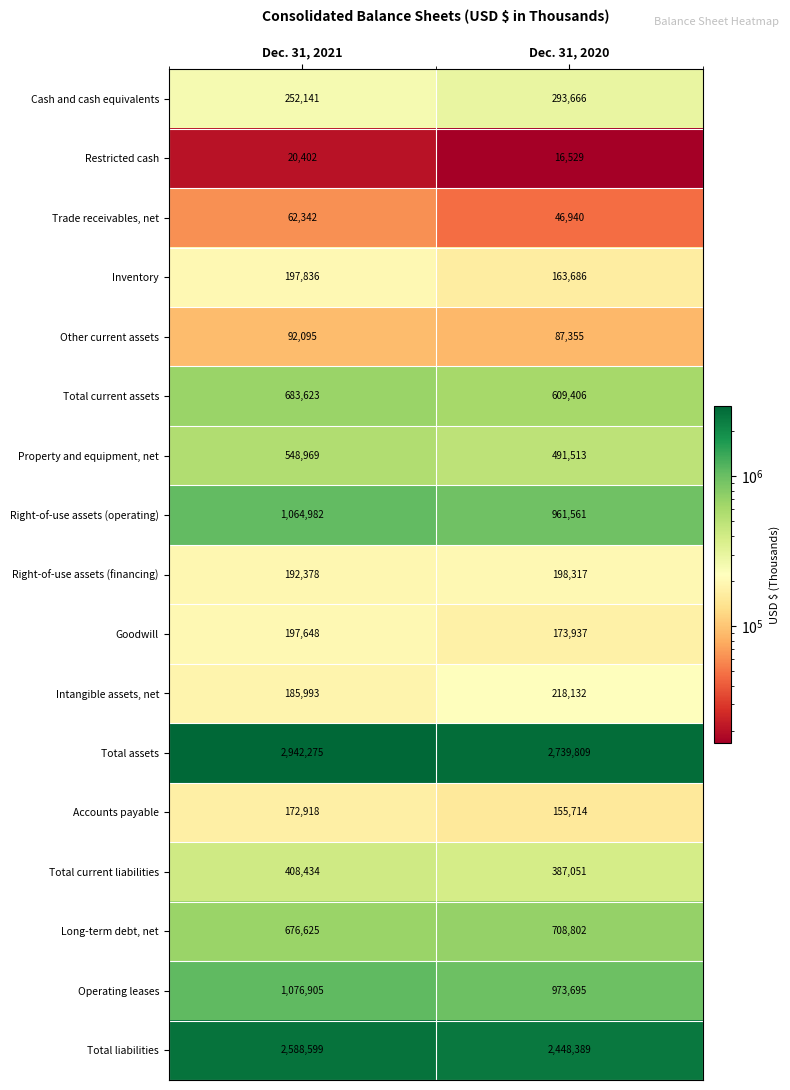

Which series has the largest total across all categories?

Total assets